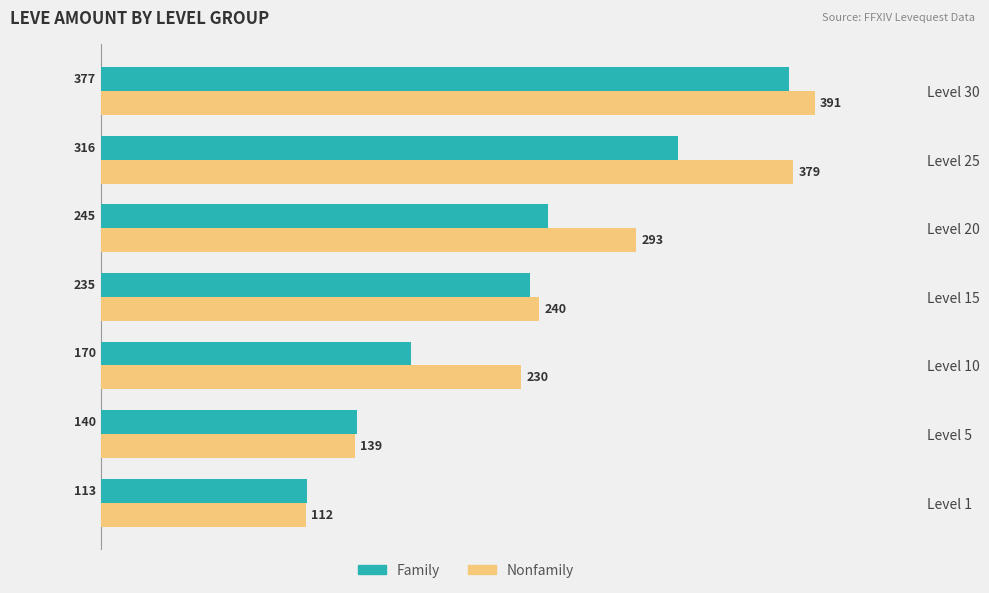

What is the difference between the maximum and minimum values in the Family series?

264